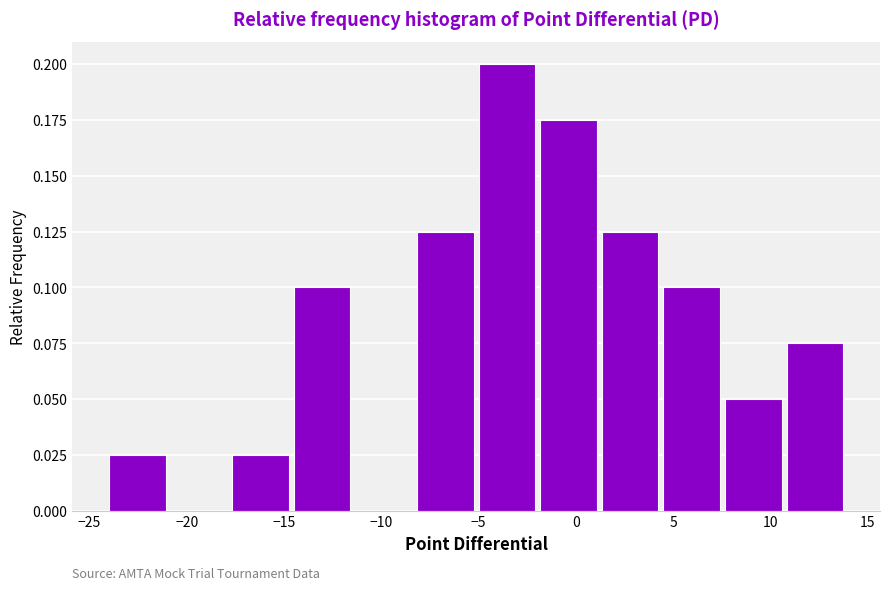

Reading left to right, transcribe this chart: for each bar, give the range it covers on the x-axis and its height. Neither the bar edges nor the heights are printed on the chart, so give them approximately, as read against the axes.

-24.0 to -21.0: 0.025
-21.0 to -17.5: 0
-17.5 to -14.5: 0.025
-14.5 to -11.5: 0.100
-11.5 to -8.0: 0
-8.0 to -5.0: 0.125
-5.0 to -2.0: 0.200
-2.0 to 1.5: 0.175
1.5 to 4.5: 0.125
4.5 to 7.5: 0.100
7.5 to 11.0: 0.050
11.0 to 14.0: 0.075